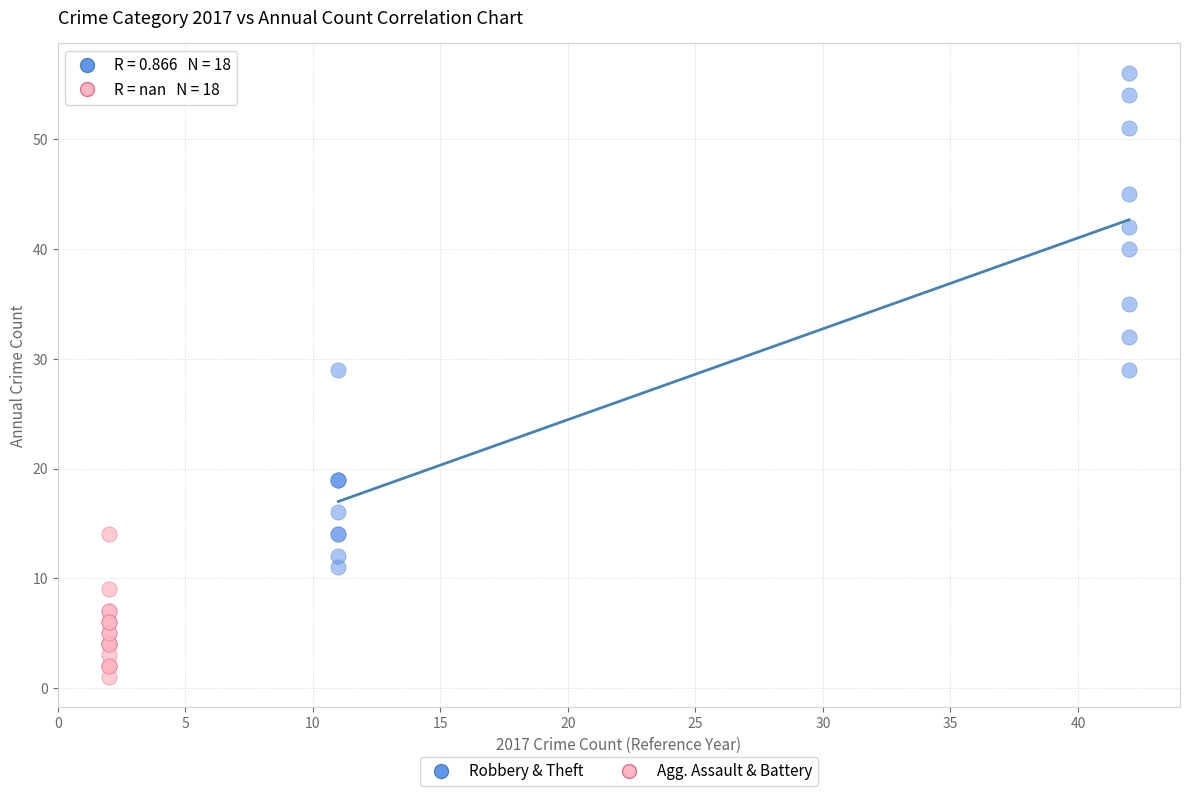

What are all the series names shown in the legend?

Robbery & Theft, Agg. Assault & Battery